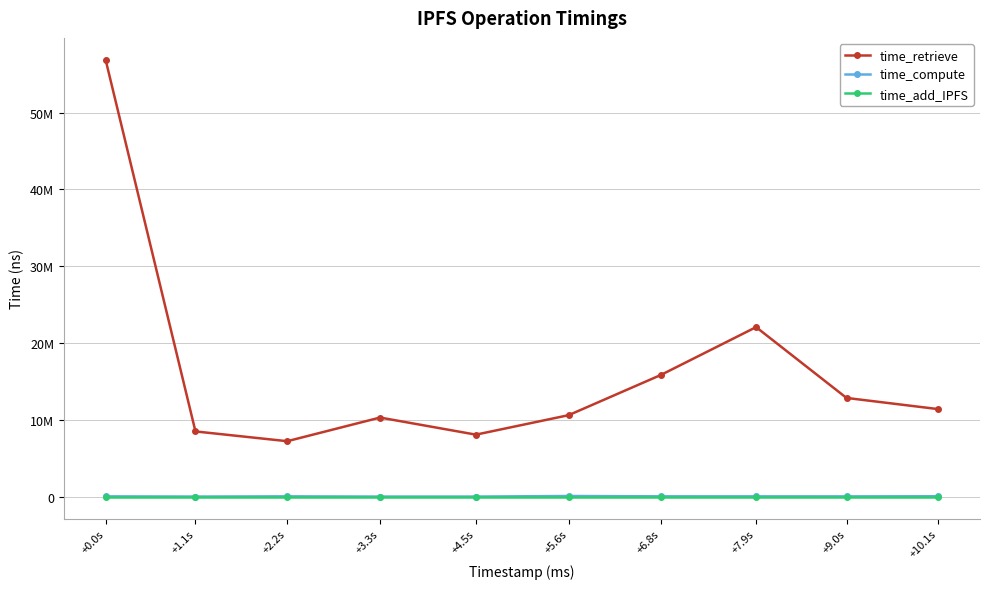

The value of time_add_IPFS at +7.9s is 0. True or false?

True